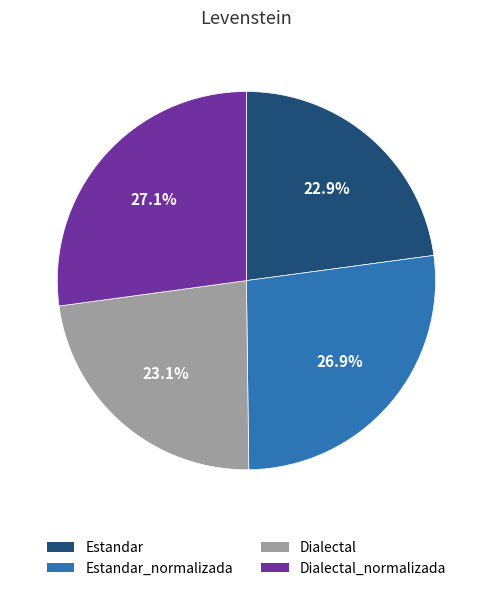

To the nearest percent, what is the difference between the largest and smallest slice percentages?

4%